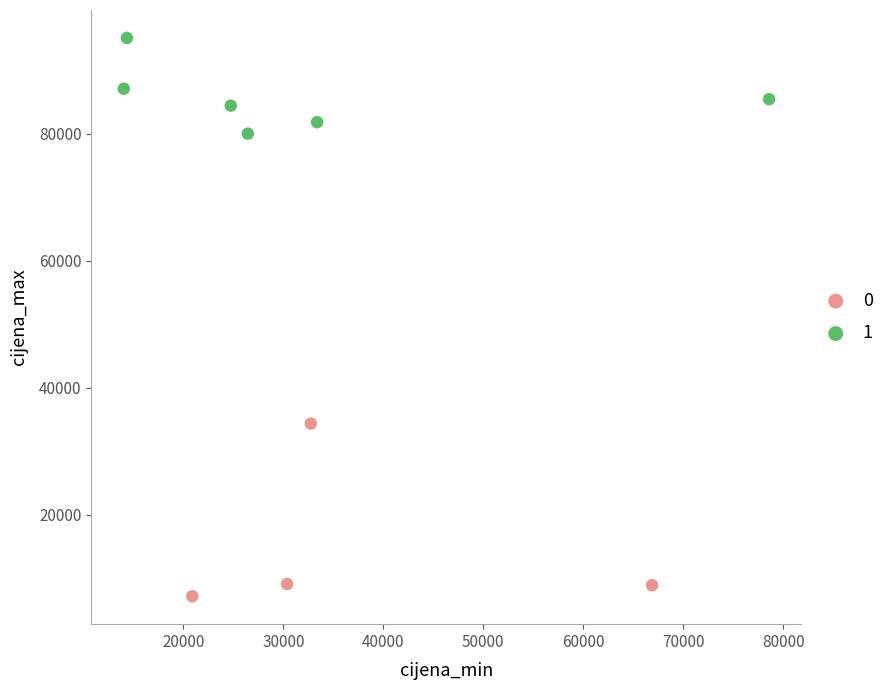

Which series reaches the minimum Y coordinate?

0